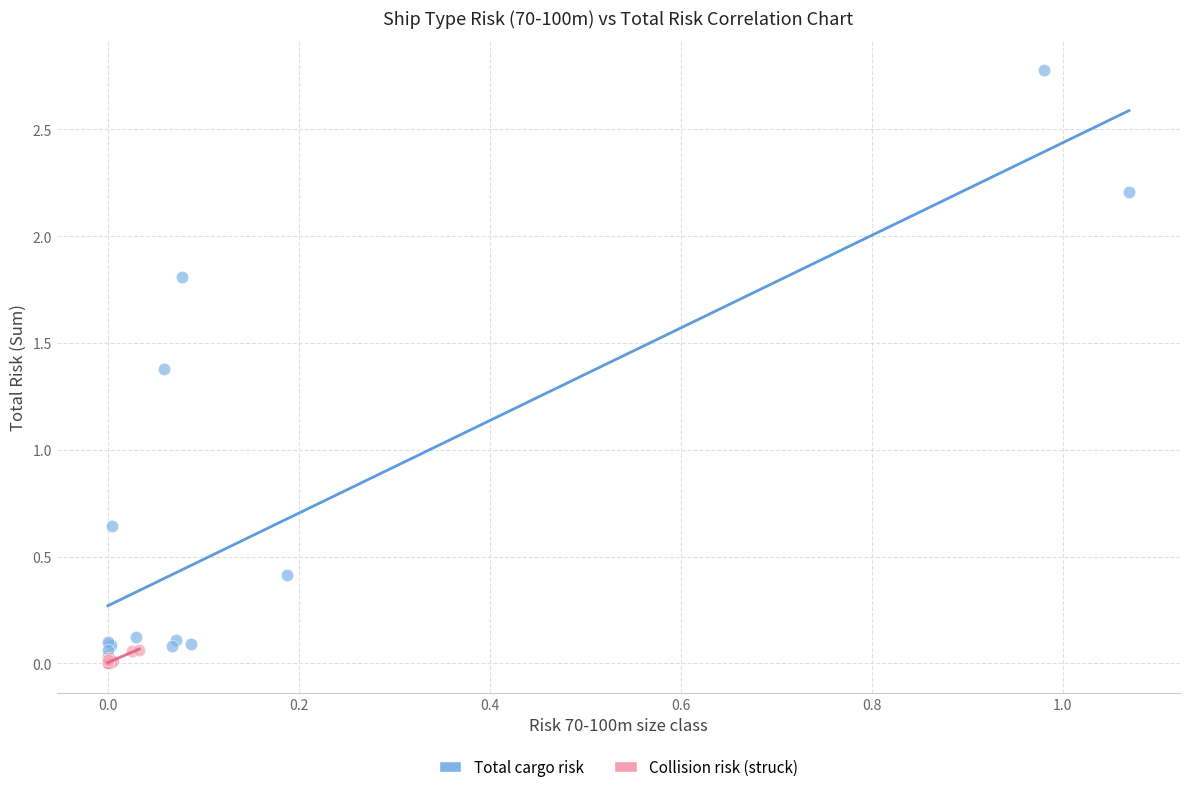

Which series reaches the minimum Y coordinate?

Collision risk (struck)